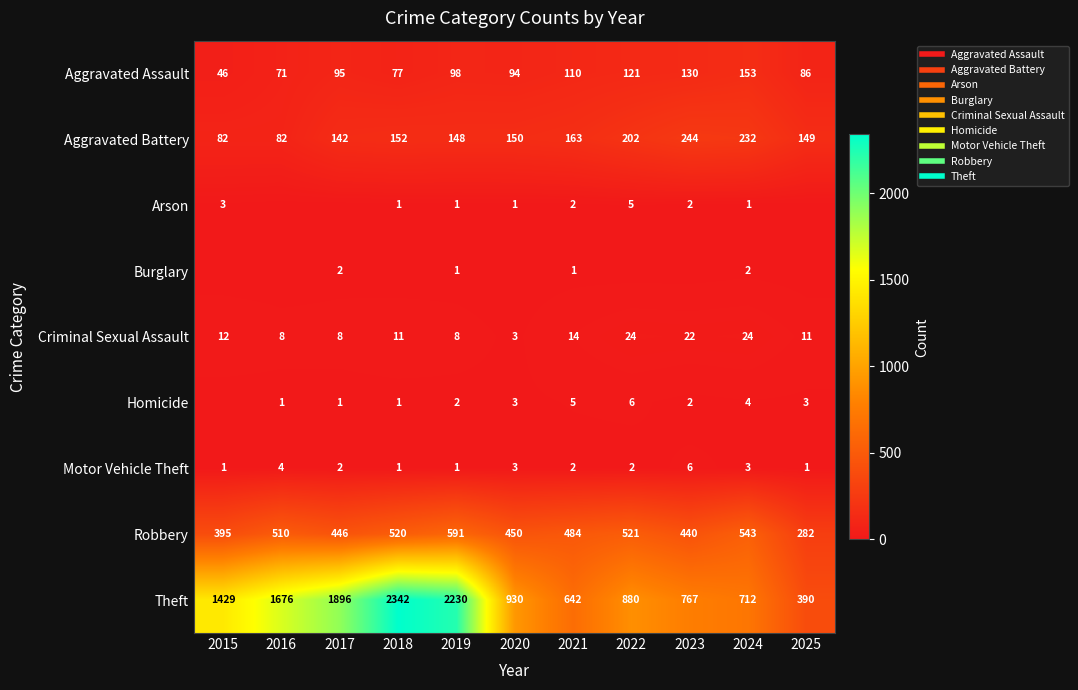

Where does the Theft series first go above 930?

2015